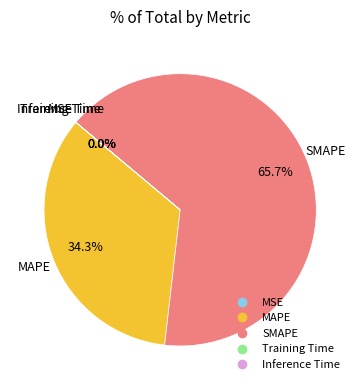

Does any single category account for the majority?

Yes